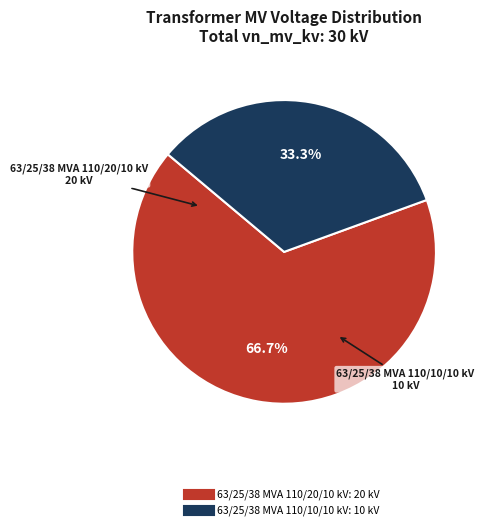

True or false: 63/25/38 MVA 110/10/10 kV accounts for 48% of the total.

False